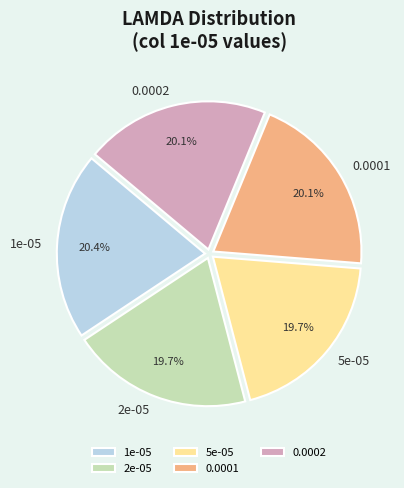

Does 0.0002 account for over 50% of the chart?

No